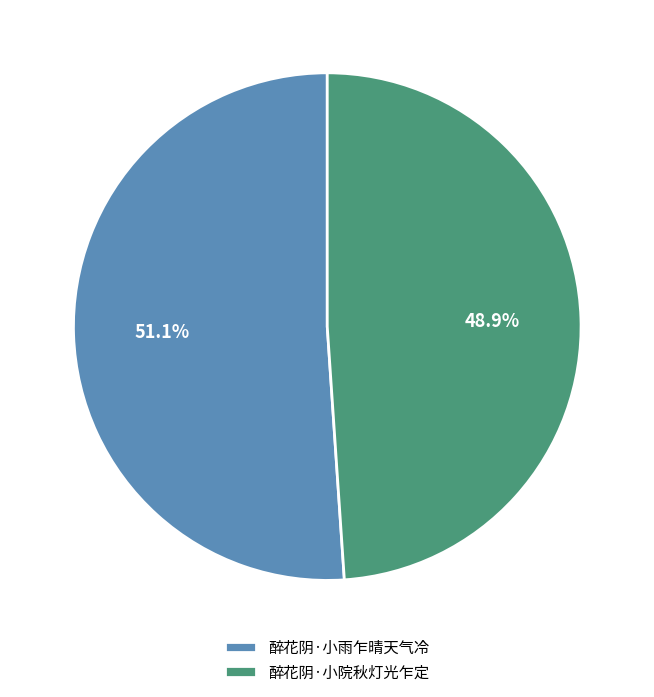

Rank the categories by value from lowest to highest.

醉花阴·小院秋灯光乍定, 醉花阴·小雨乍晴天气冷